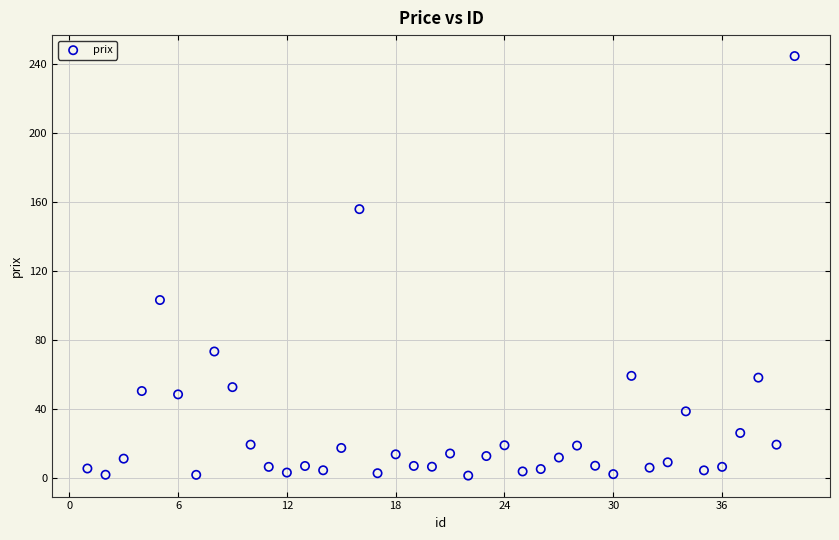

What is the range of Y values (max minus min)?

243.1